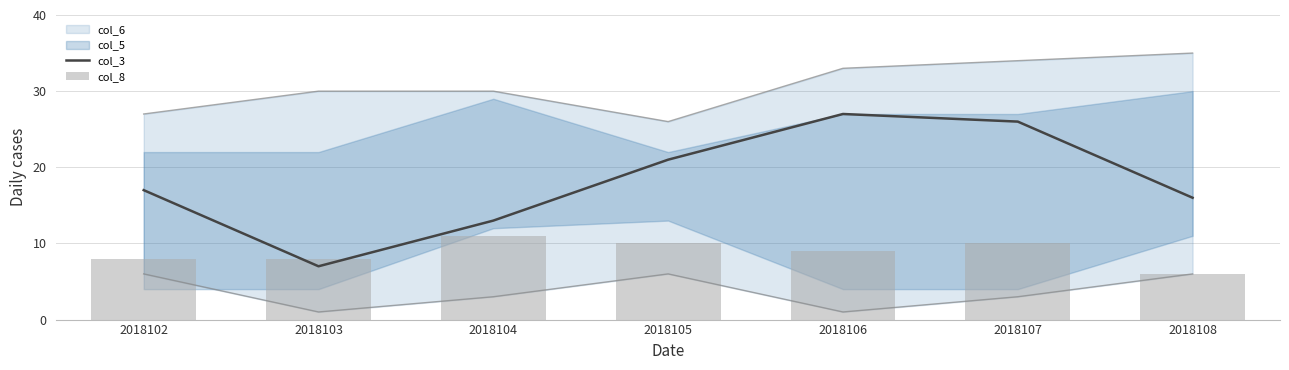

Reading left to right, transcribe all the data shown in this chart.

col_3: 17	7	13	21	27	26	16
col_8: 8	8	11	10	9	10	6